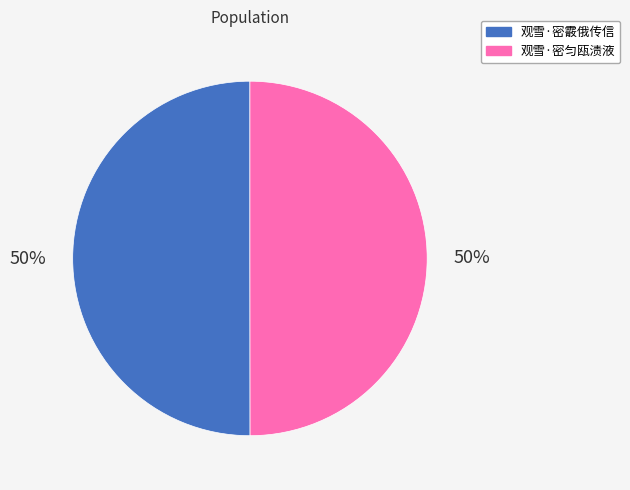

How many slices are in this pie chart?

2